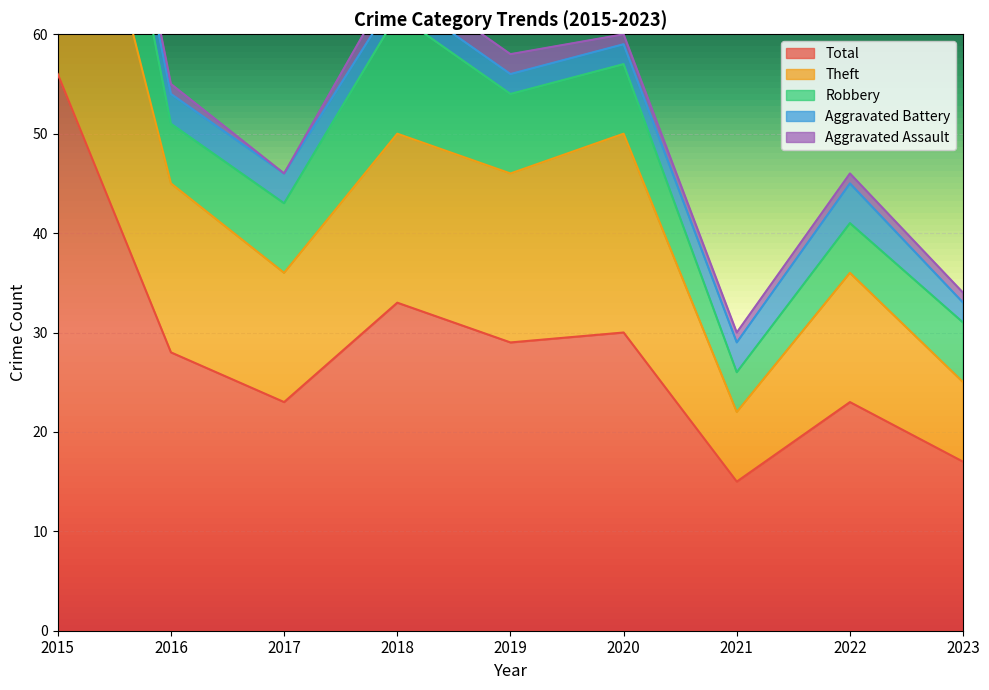

At which label does Theft first exceed 17?

2015